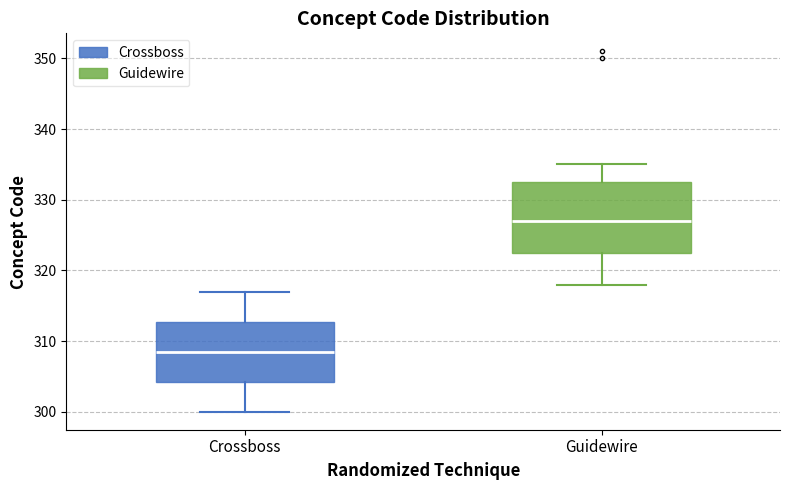

Reading left to right, transcribe this box plot: for each box, give where its median line is, the range the box spans, and where its two whiskers end, as read against the y-axis. The values are not printed on the chart, so give them approximately, as read against the axis.

Crossboss: median 309, box 304 to 313, whiskers 300 to 317
Guidewire: median 327, box 323 to 333, whiskers 318 to 335